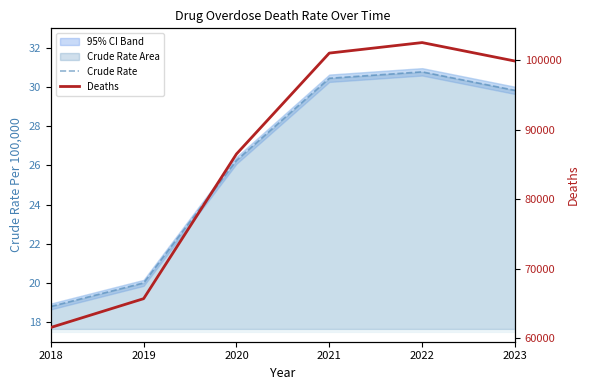

At how many categories does at least one series exceed 94765?

3